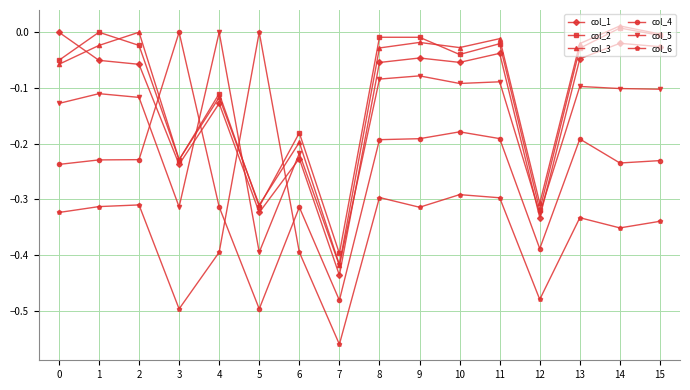

Which series ends up on top after the final intersection of col_6 and col_3?

col_3